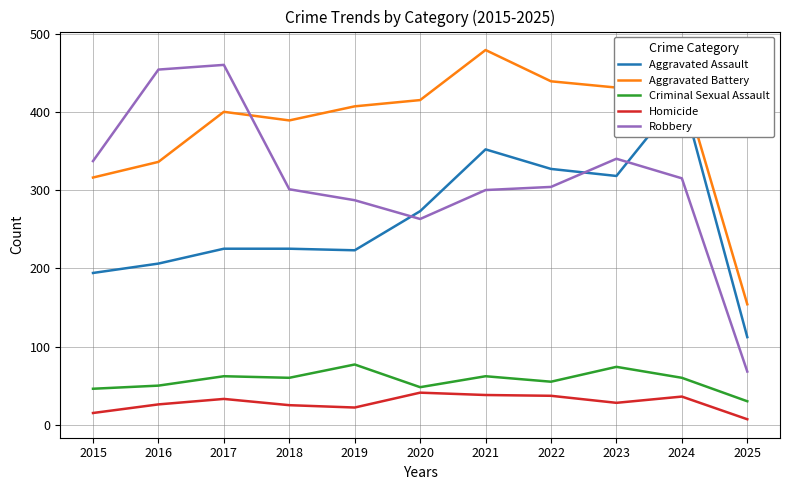

List the labels in order of Aggravated Assault value, largest first.

2024, 2021, 2022, 2023, 2020, 2017, 2018, 2019, 2016, 2015, 2025